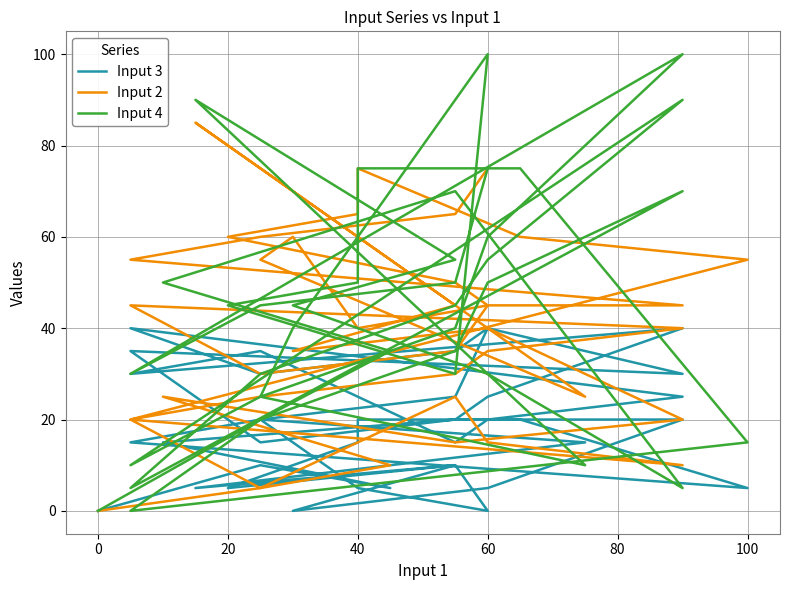

Where is the first local maximum for Input 2?

40